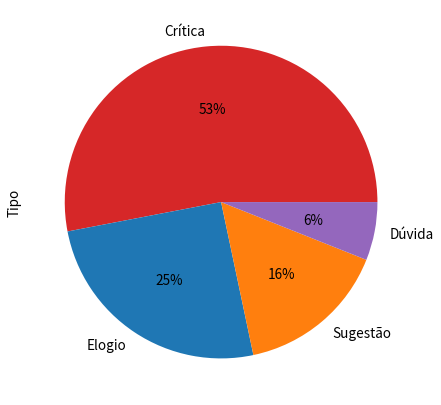

To the nearest percent, what portion does Elogio represent?

25%